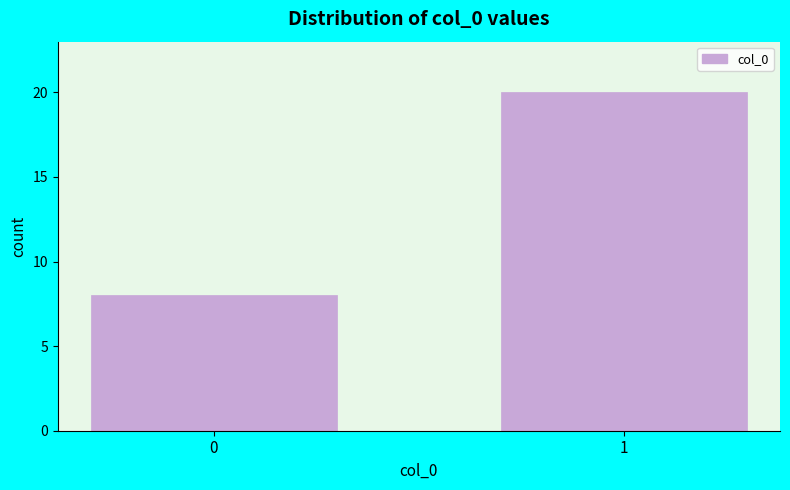

Reading right to left, what are all the values shown in this chart?

1=20	0=8